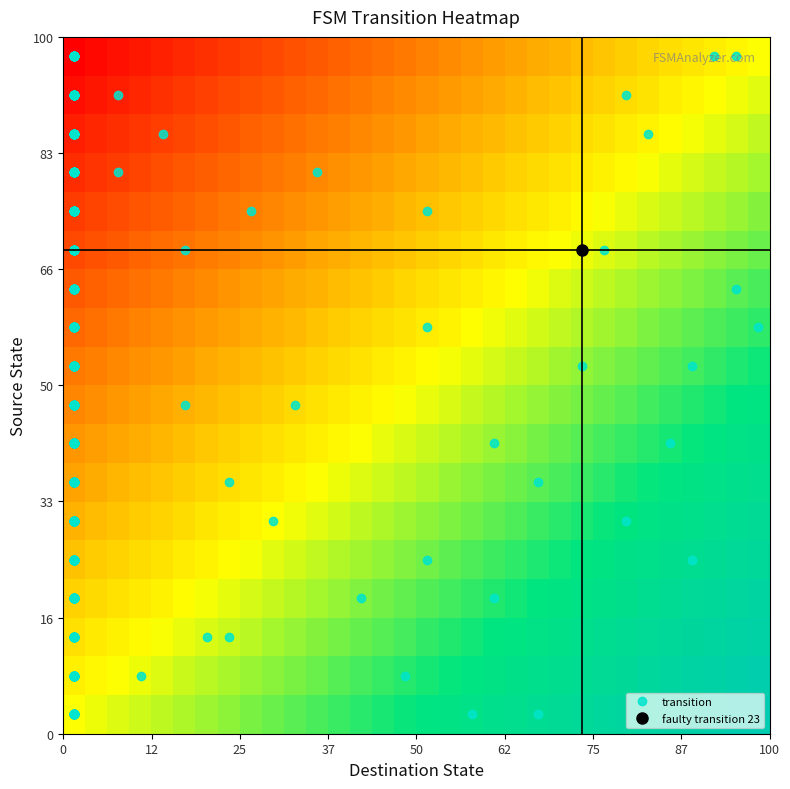

At how many categories does at least one series exceed 0?

32